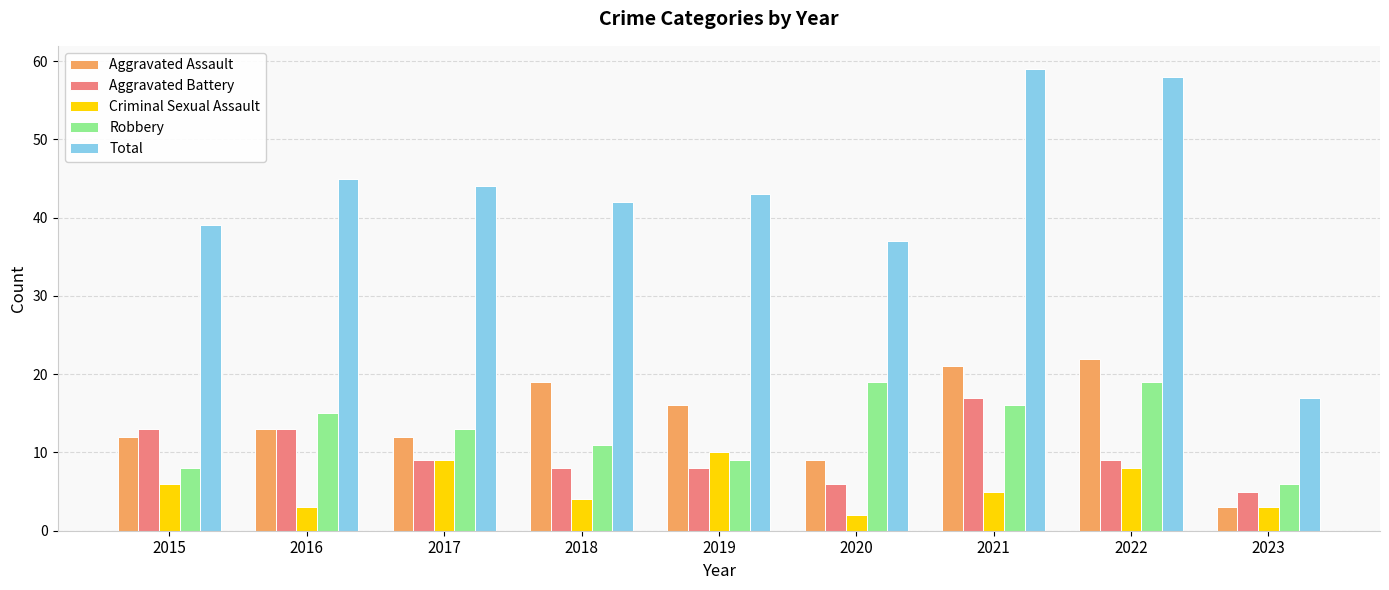

Reading right to left, list all the values displayed in this chart.

Aggravated Assault: 2023=3	2022=22	2021=21	2020=9	2019=16	2018=19	2017=12	2016=13	2015=12
Aggravated Battery: 2023=5	2022=9	2021=17	2020=6	2019=8	2018=8	2017=9	2016=13	2015=13
Criminal Sexual Assault: 2023=3	2022=8	2021=5	2020=2	2019=10	2018=4	2017=9	2016=3	2015=6
Robbery: 2023=6	2022=19	2021=16	2020=19	2019=9	2018=11	2017=13	2016=15	2015=8
Total: 2023=17	2022=58	2021=59	2020=37	2019=43	2018=42	2017=44	2016=45	2015=39